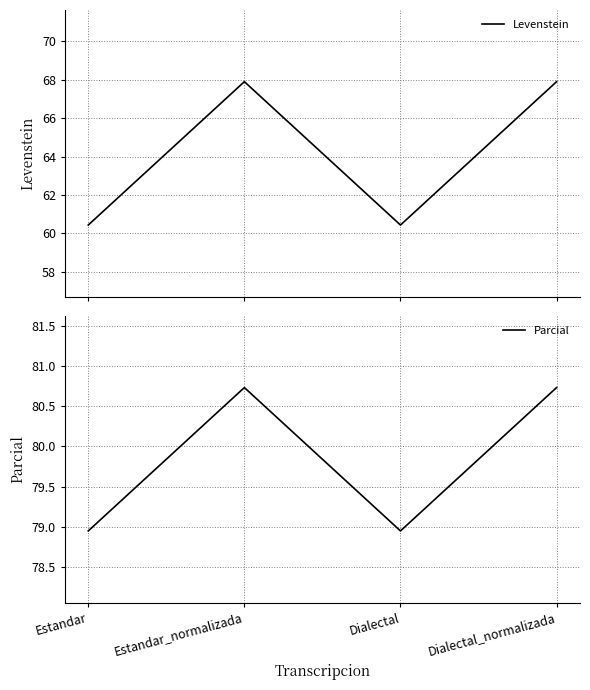

At which label is Levenstein closest to 64?

Estandar